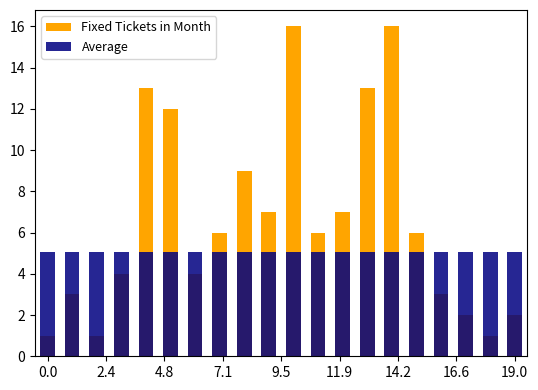

What is the sum of all Fixed Tickets in Month values?

132.0